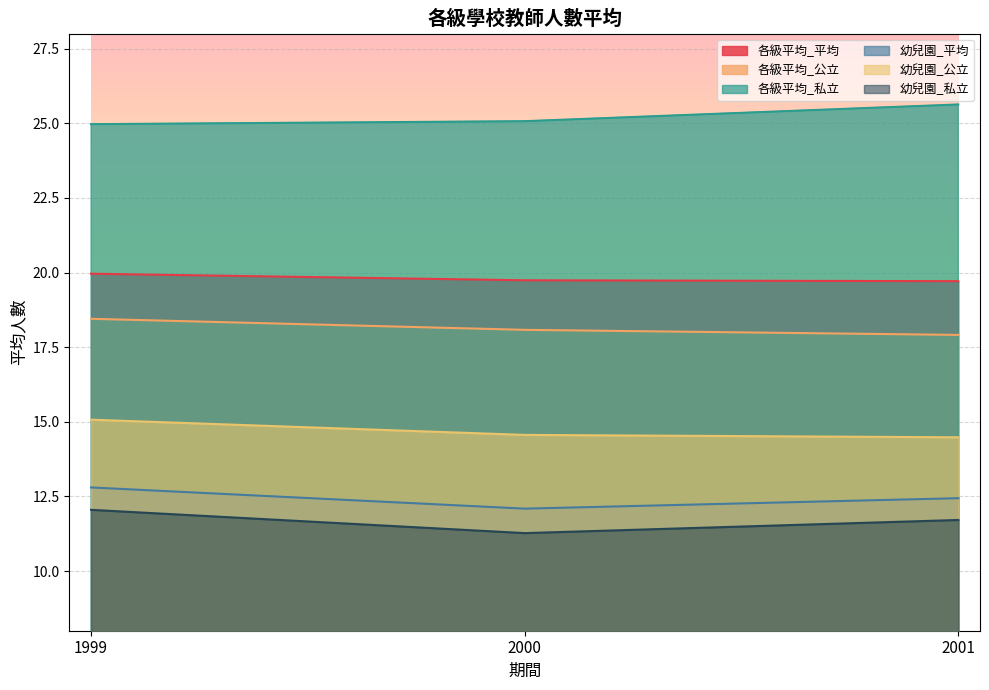

What is the difference between the maximum and second lowest values in the 各級平均_平均 series?

0.2